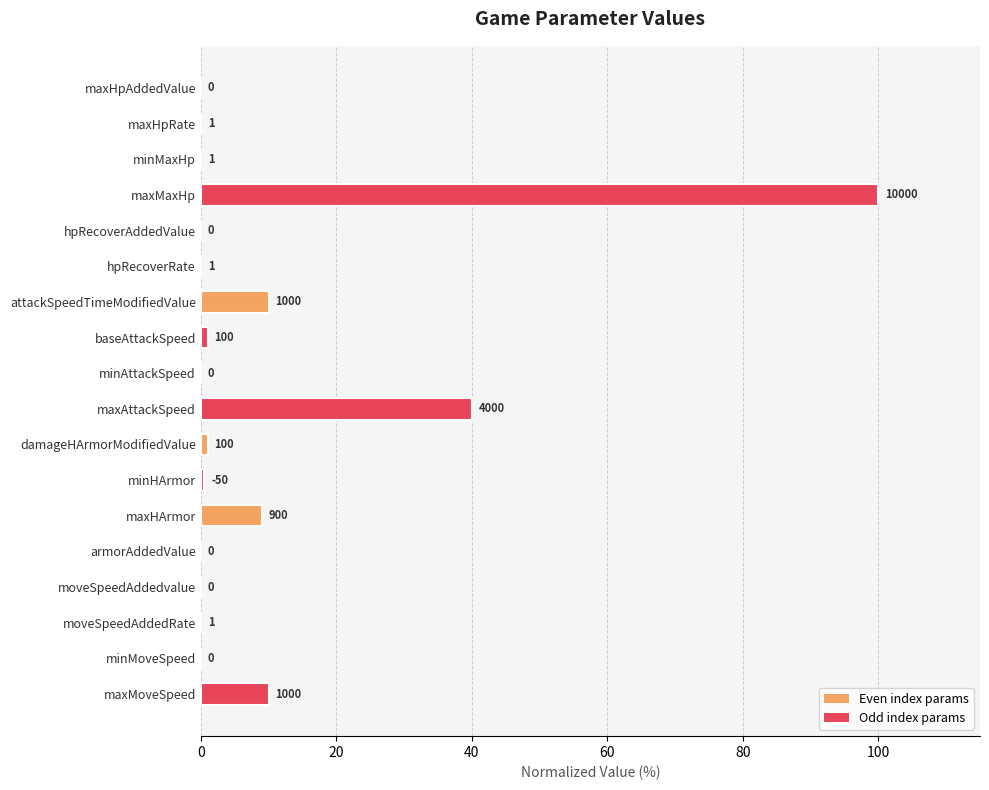

Where is the data nearest to the value 50?

maxAttackSpeed